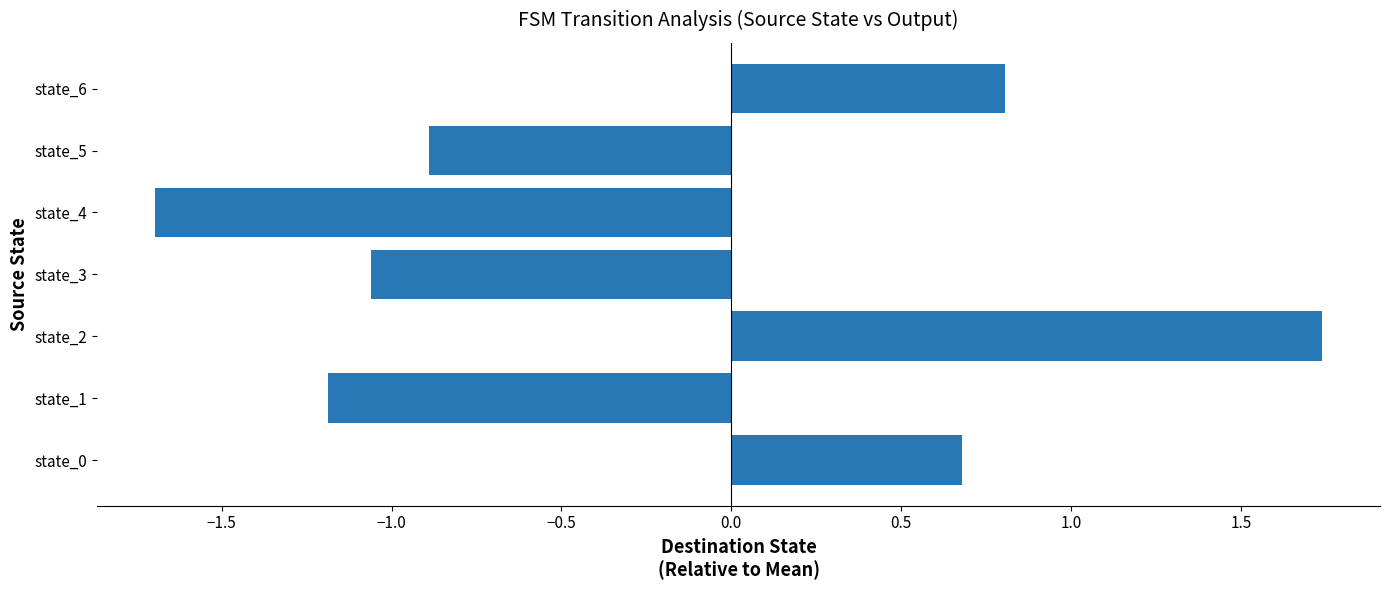

Where is the data nearest to the value 0?

state_0